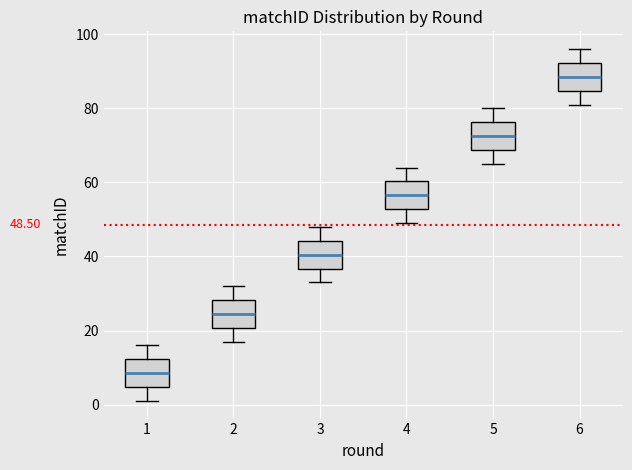

Which box has the lowest median line?

1